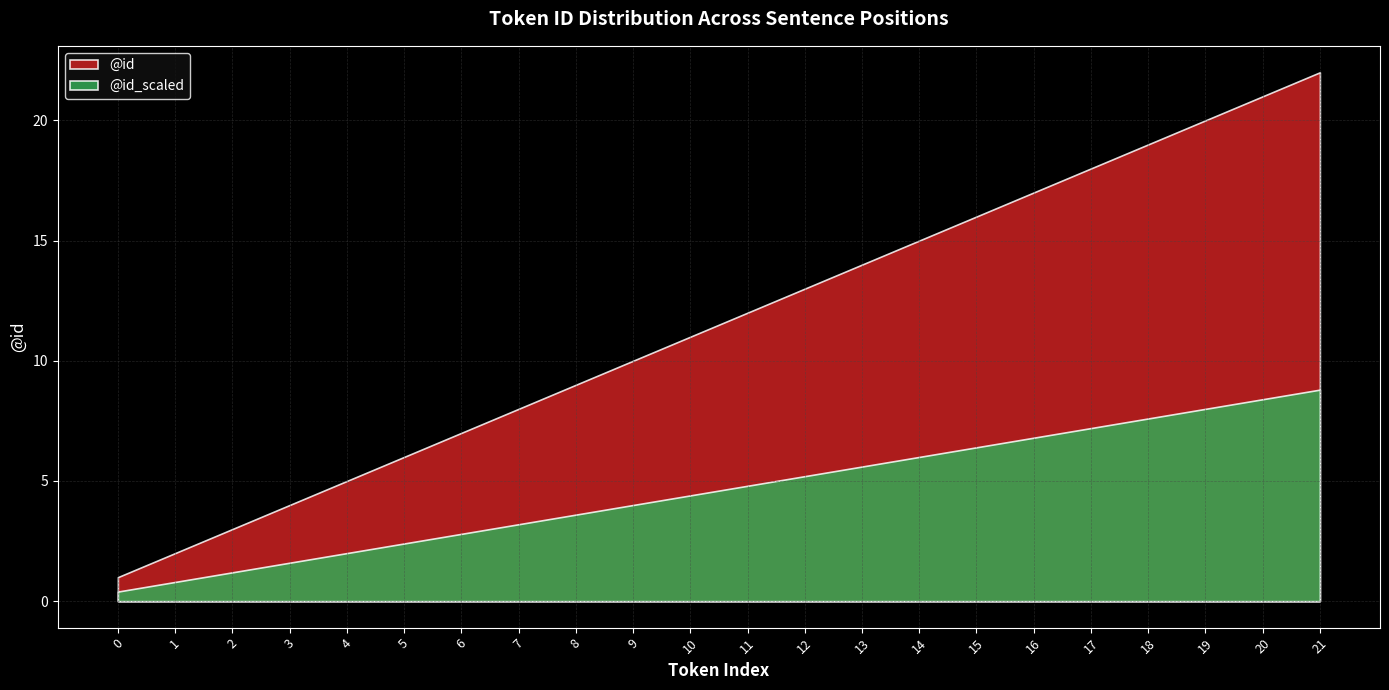

What is the greatest value displayed?

22.0